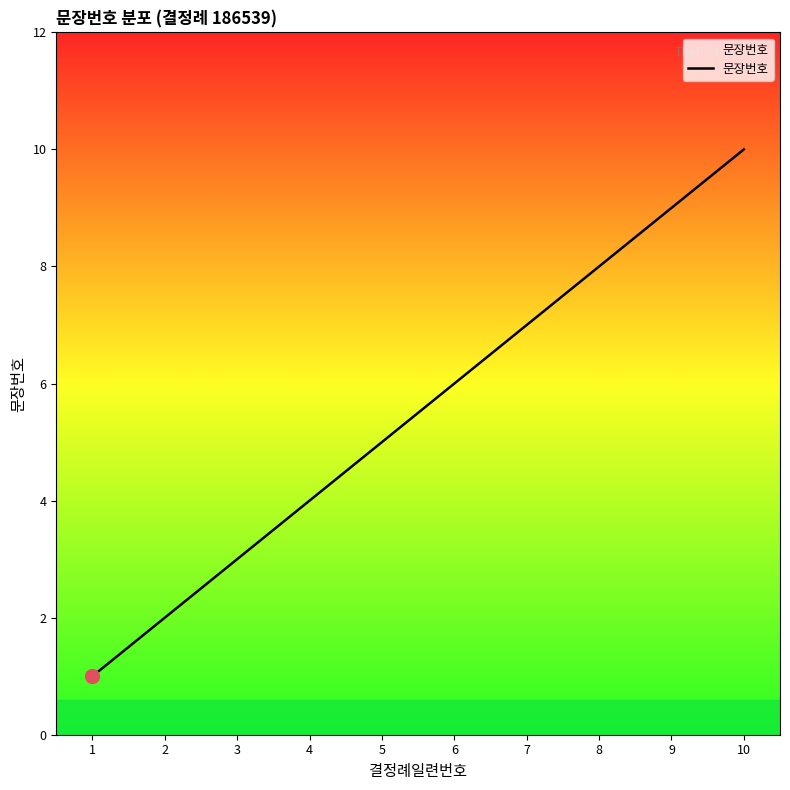

Rank the categories by value from lowest to highest.

1, 2, 3, 4, 5, 6, 7, 8, 9, 10